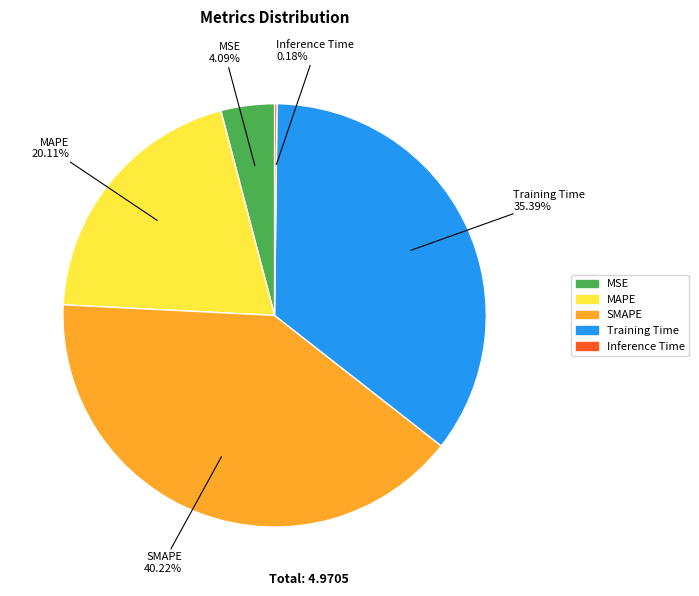

What is the ratio of the value at SMAPE to the value at Training Time?

1.1